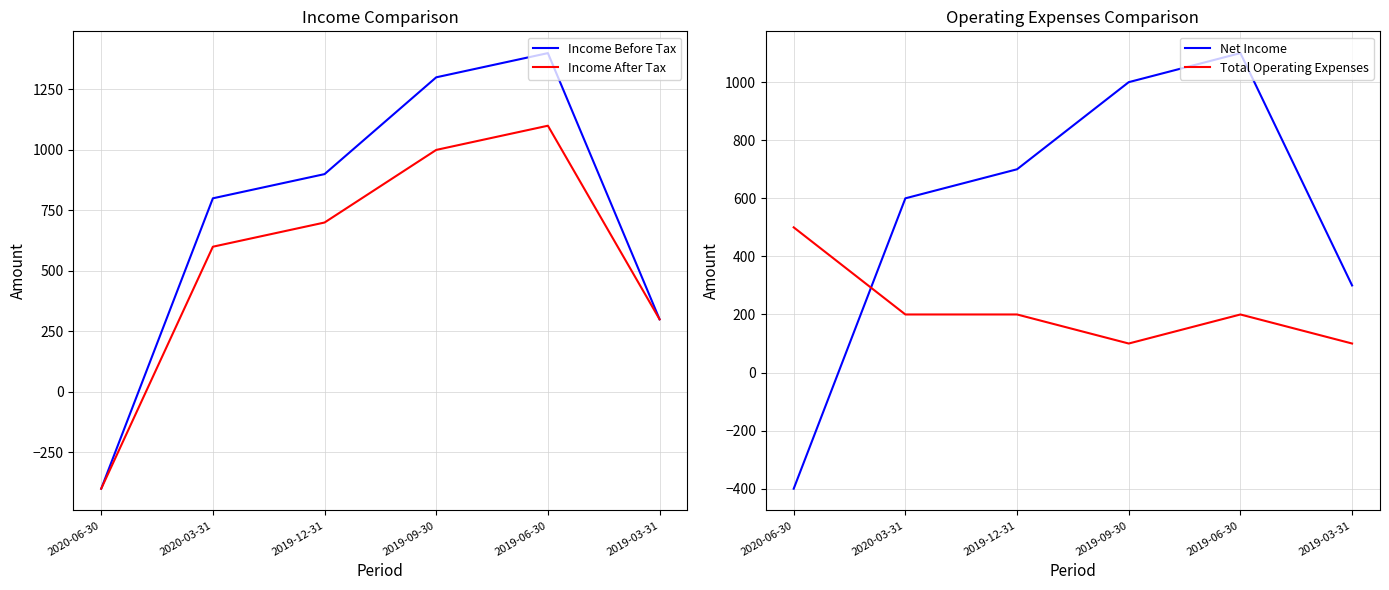

Rank the series by their maximum value, from highest to lowest.

Income Before Tax, Income After Tax, Net Income, Total Operating Expenses